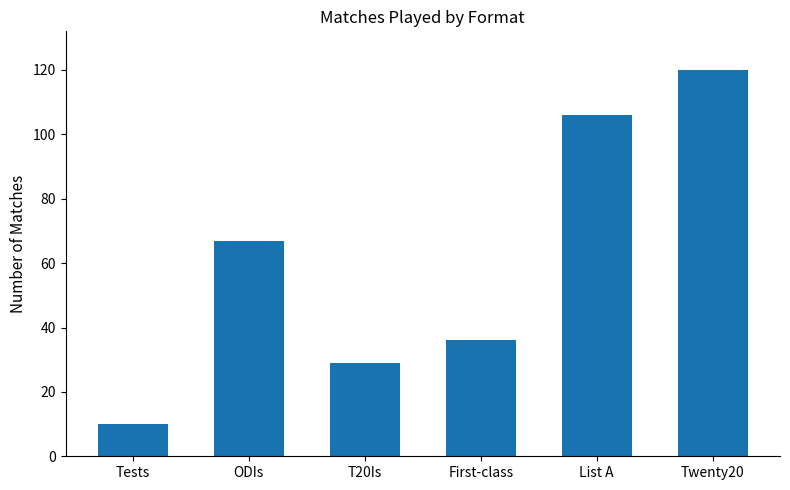

What is the smallest value displayed?

10